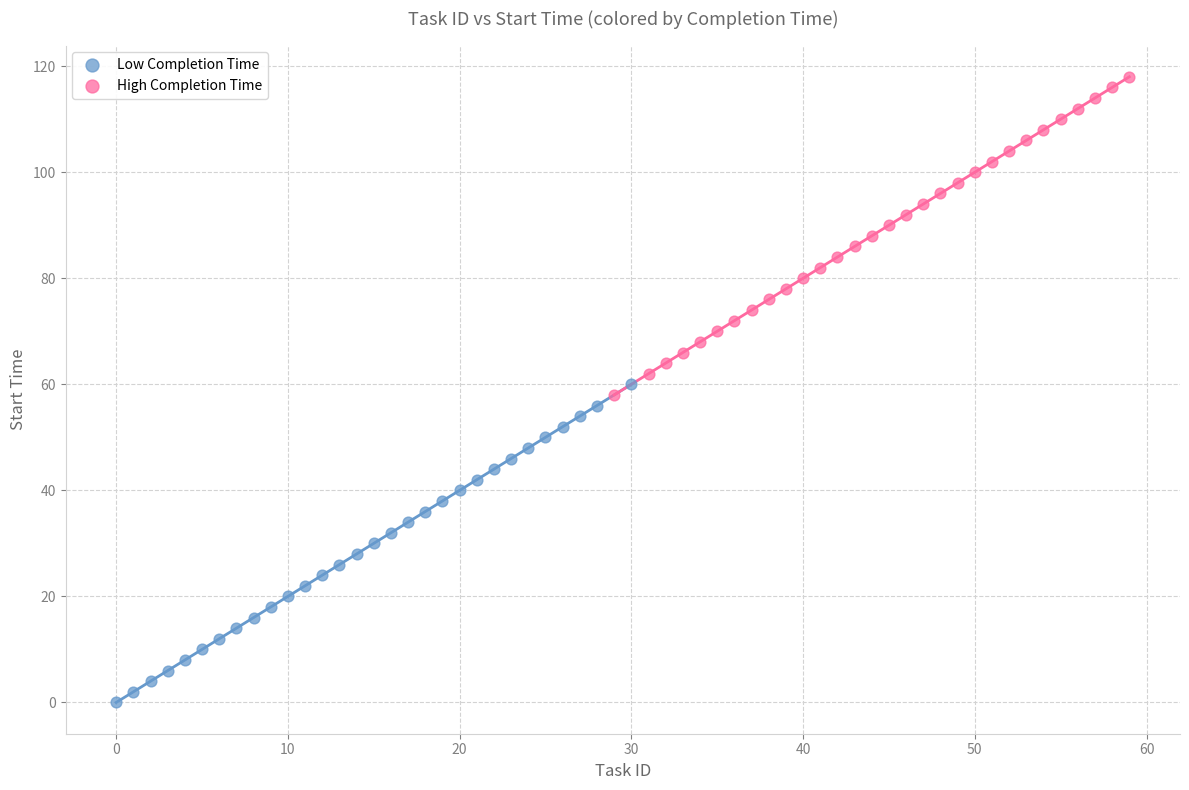

Which series reaches the maximum Y coordinate?

High Completion Time